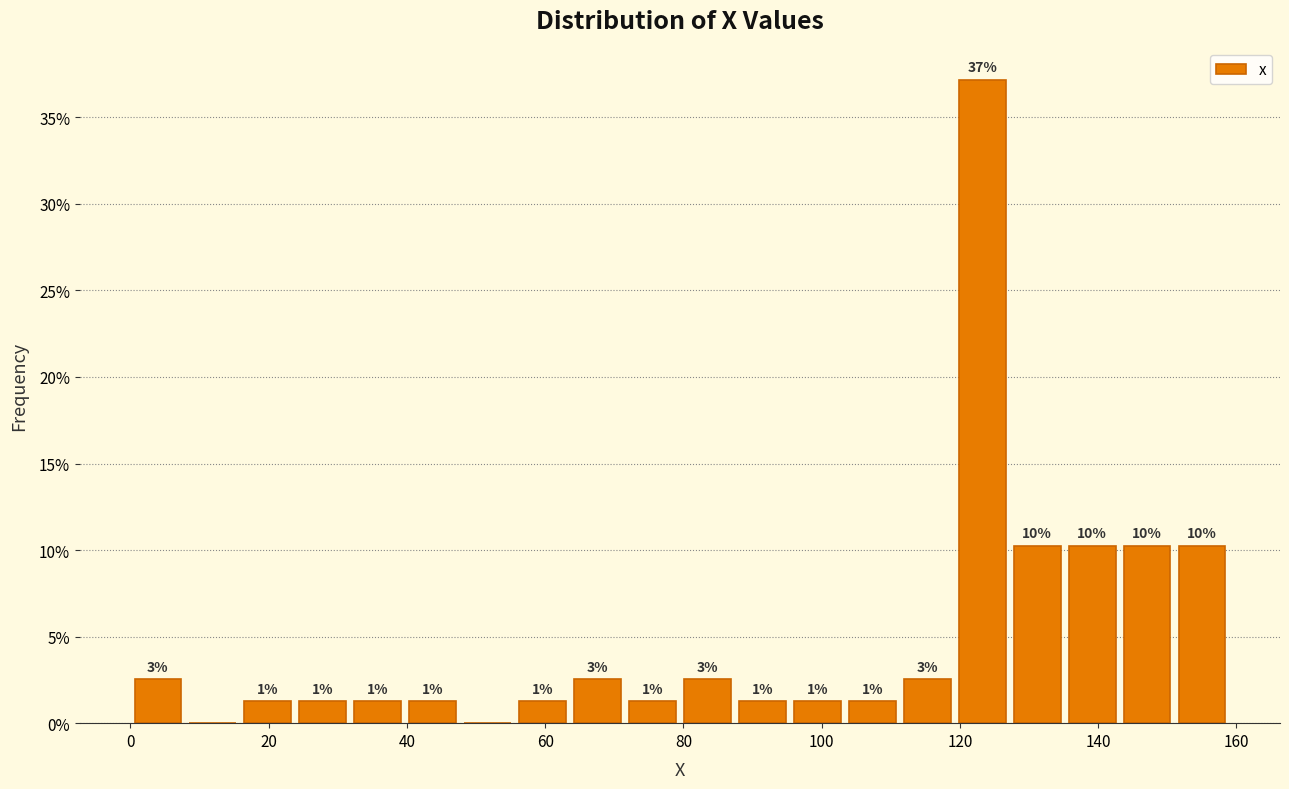

Around what value on the x-axis is the tallest bar? Give the approximate position of its centre, as read against the axis.

124